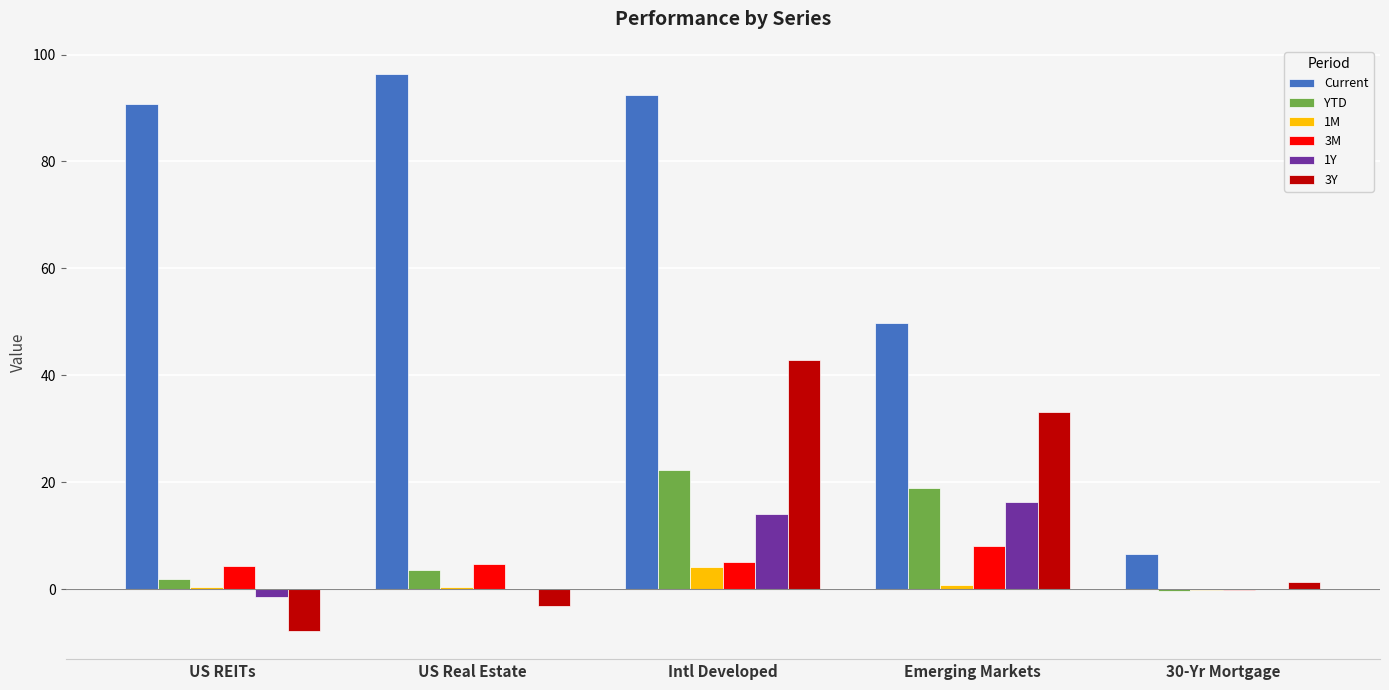

Which series has the largest range (max minus min)?

Current